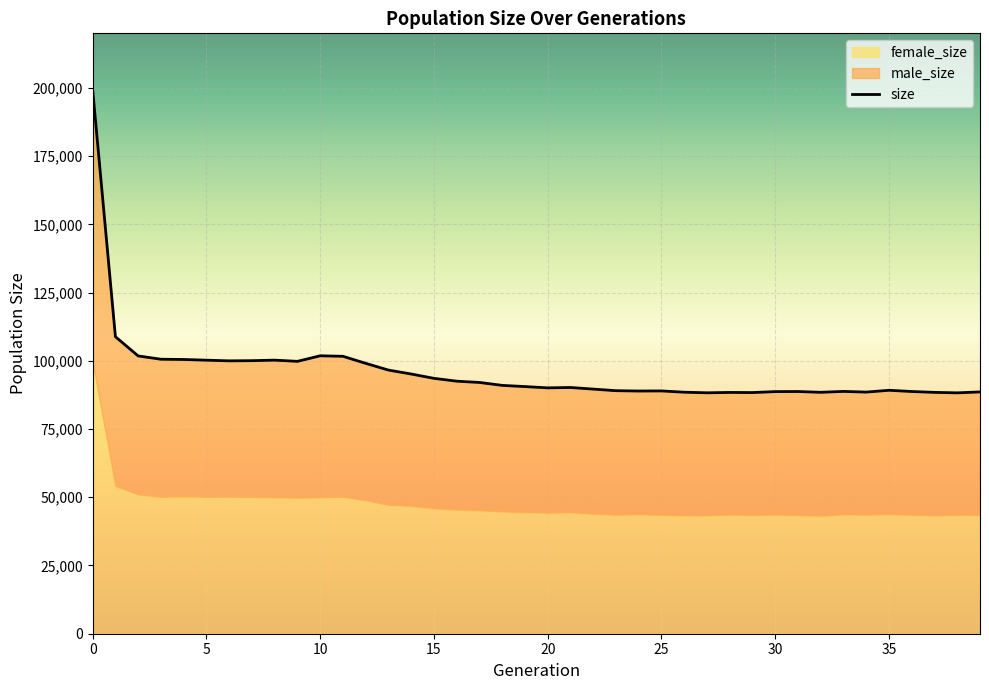

How many lines are shown in the chart?

1